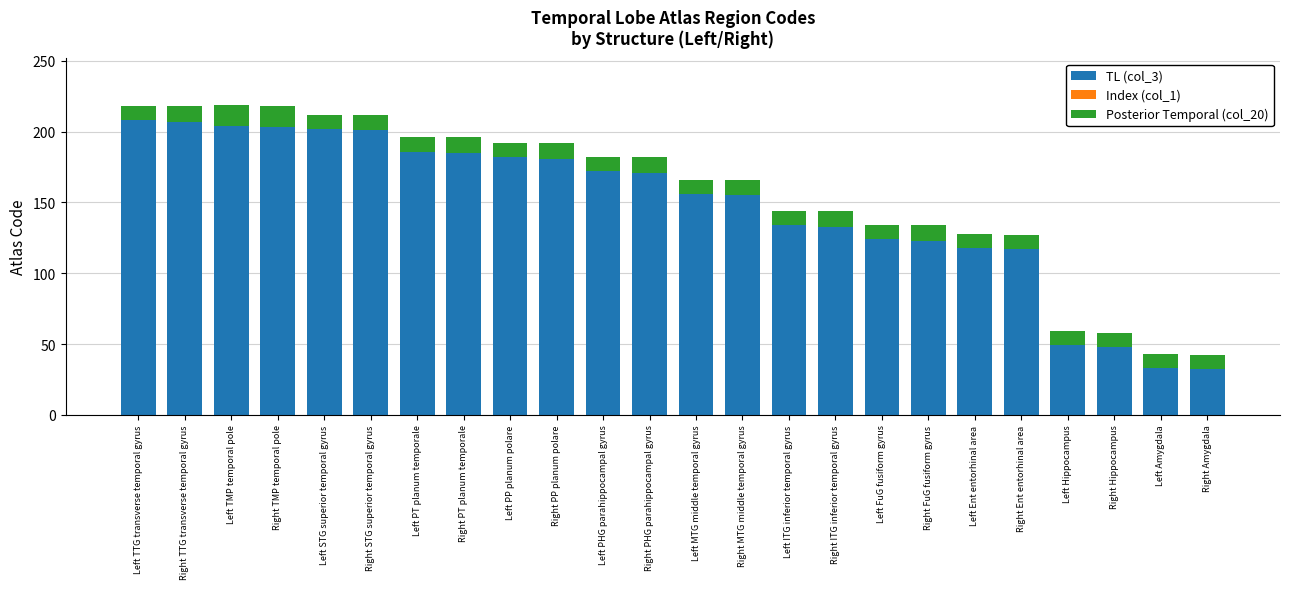

The value of TL (col_3) at Left TMP temporal pole is 307. True or false?

False